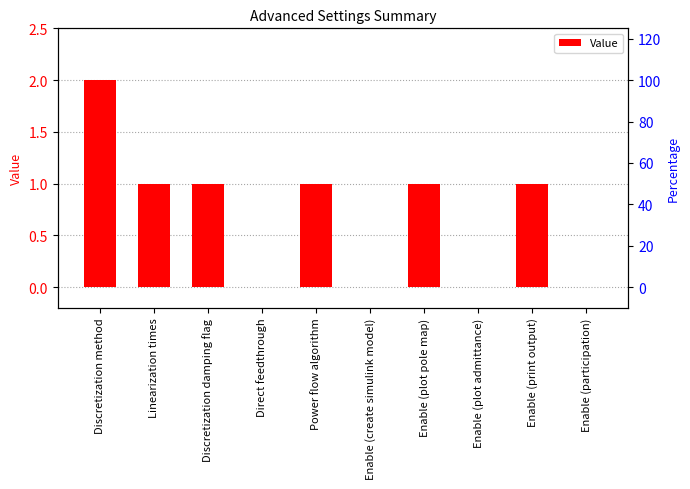

List the labels in order of value, largest first.

Discretization method, Linearization times, Discretization damping flag, Power flow algorithm, Enable (plot pole map), Enable (print output), Direct feedthrough, Enable (create simulink model), Enable (plot admittance), Enable (participation)